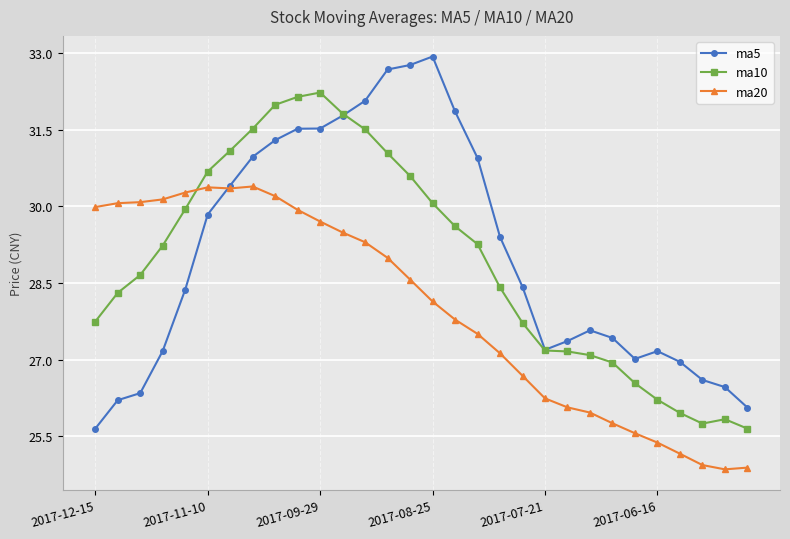

What is the value of the ma10 point at the 17th from the left?

29.6